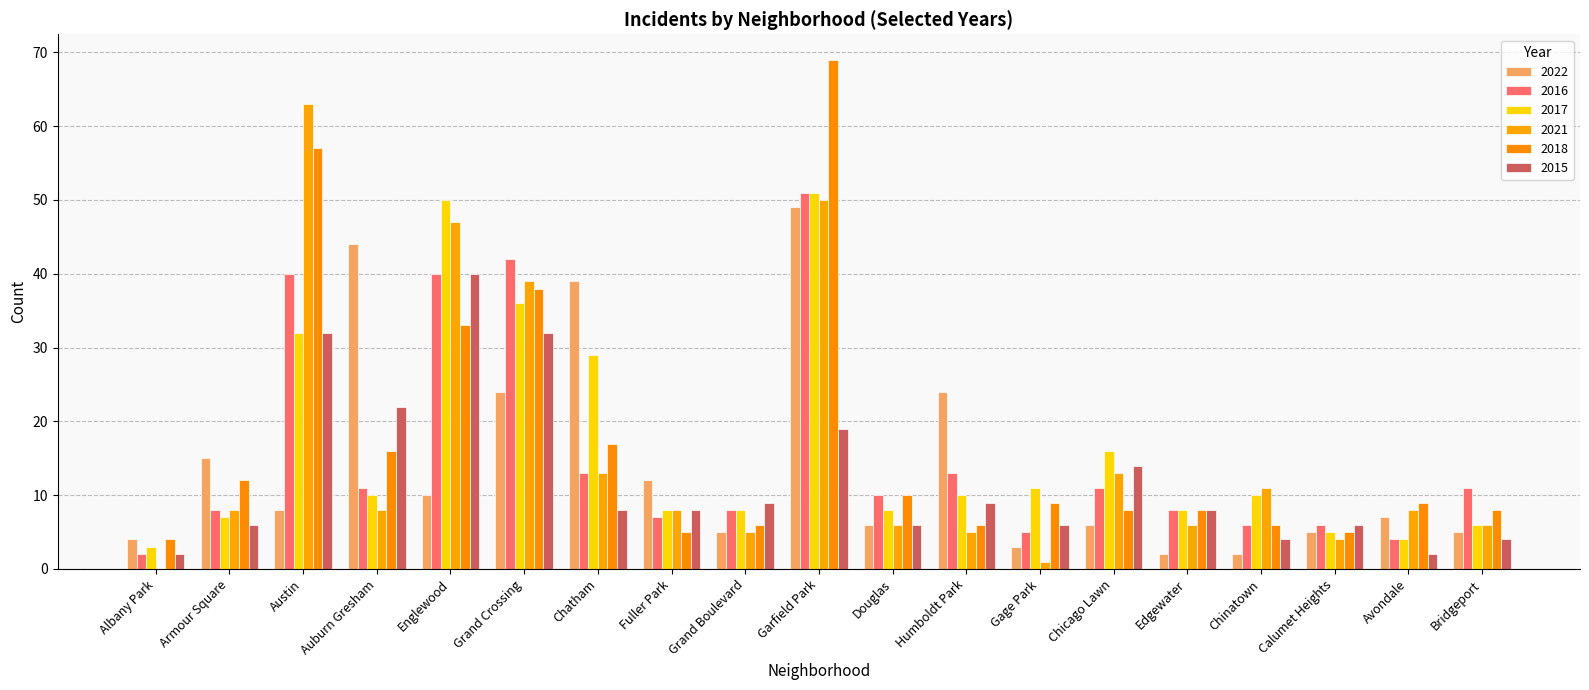

What is the lowest value of the 2015 series?

2